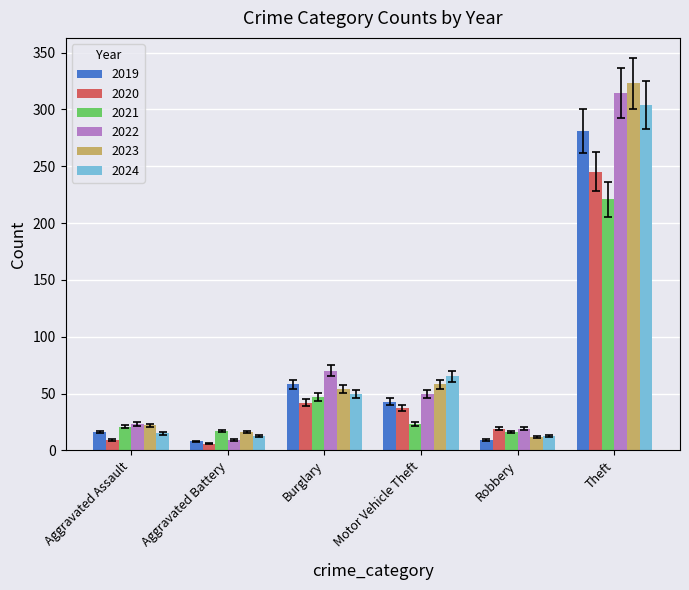

What is the sum of the 2020 values at Theft and Robbery?

264